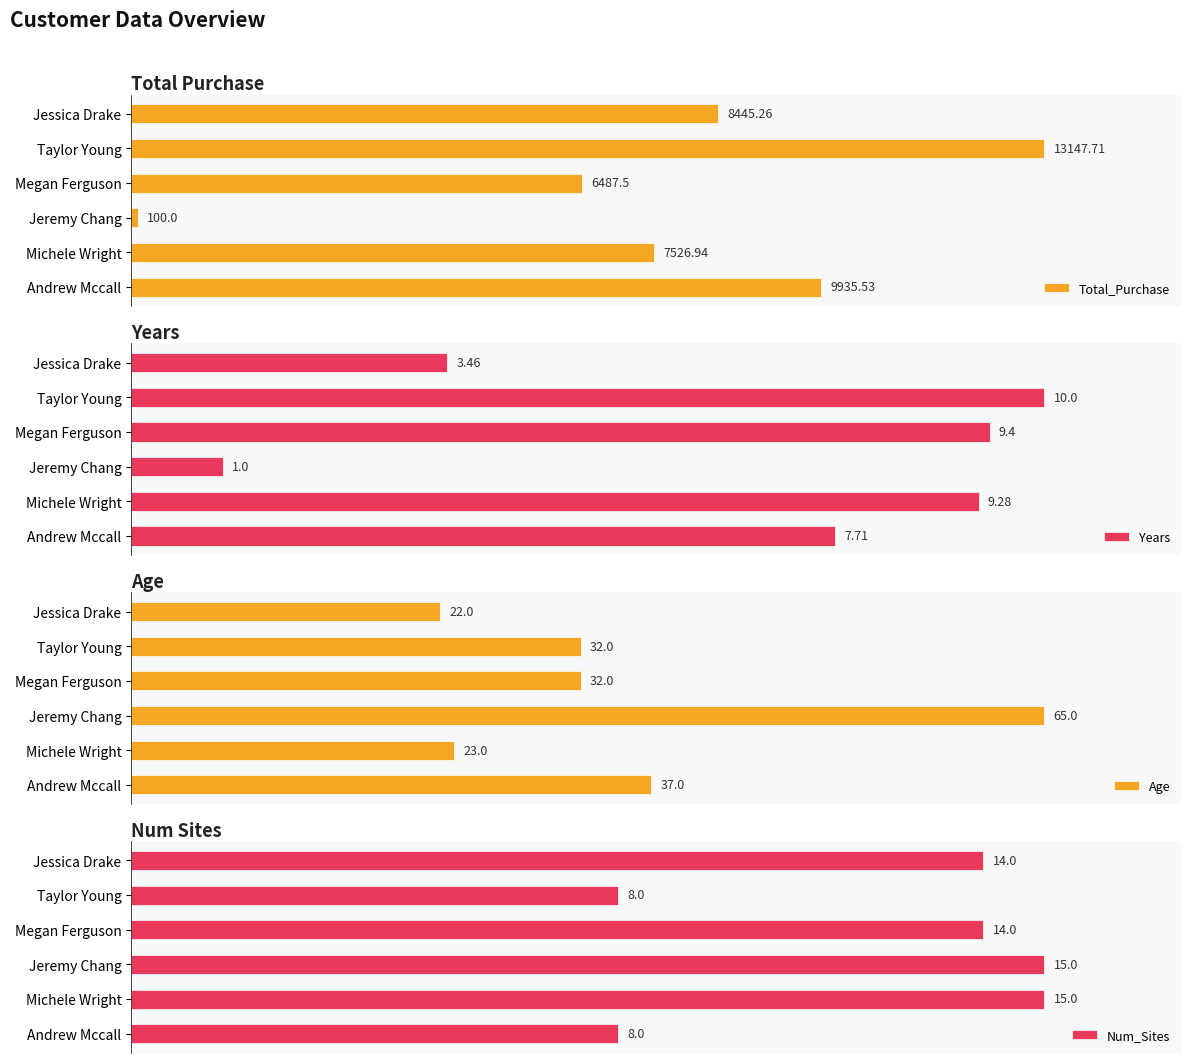

List the labels in order of Num_Sites value, largest first.

Michele Wright, Jeremy Chang, Megan Ferguson, Jessica Drake, Andrew Mccall, Taylor Young